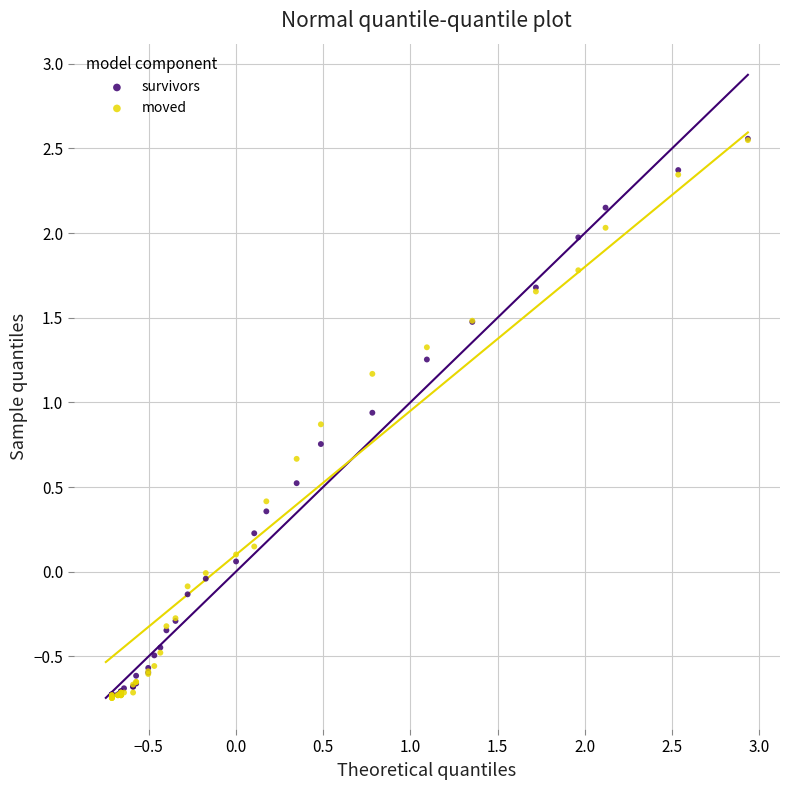

What are all the series names shown in the legend?

survivors, moved